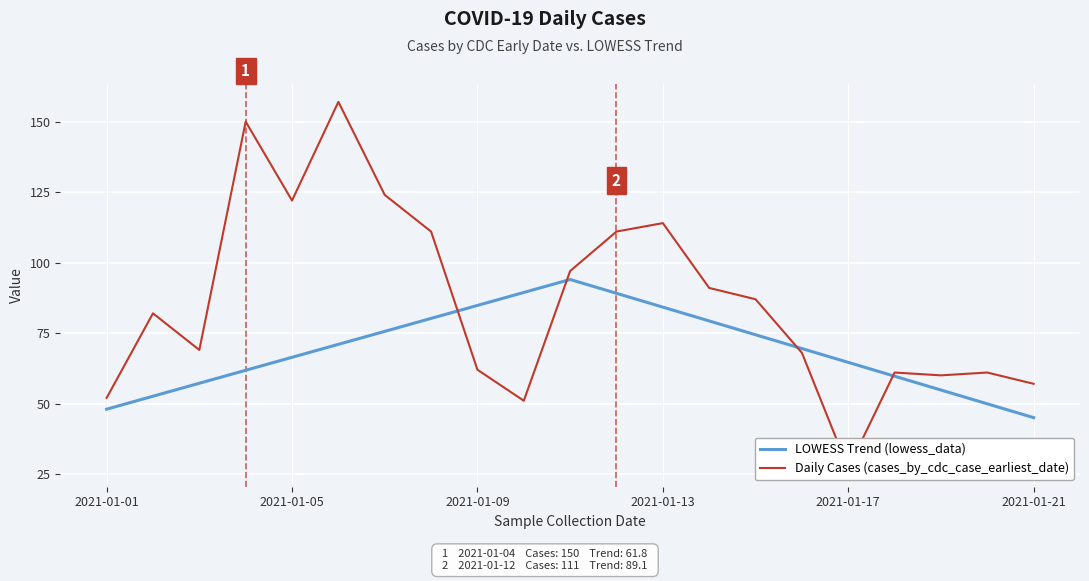

Reading left to right, transcribe all the data shown in this chart.

LOWESS Trend (lowess_data): 48.0	52.6	57.2	61.8	66.4	71.0	75.6	80.2	84.8	89.4	94.0	89.1	84.2	79.3	74.4	69.5	64.6	59.7	54.8	49.9	45.0
Daily Cases (cases_by_cdc_case_earliest_date): 52.0	82.0	69.0	150.0	122.0	157.0	124.0	111.0	62.0	51.0	97.0	111.0	114.0	91.0	87.0	68.0	27.0	61.0	60.0	61.0	57.0